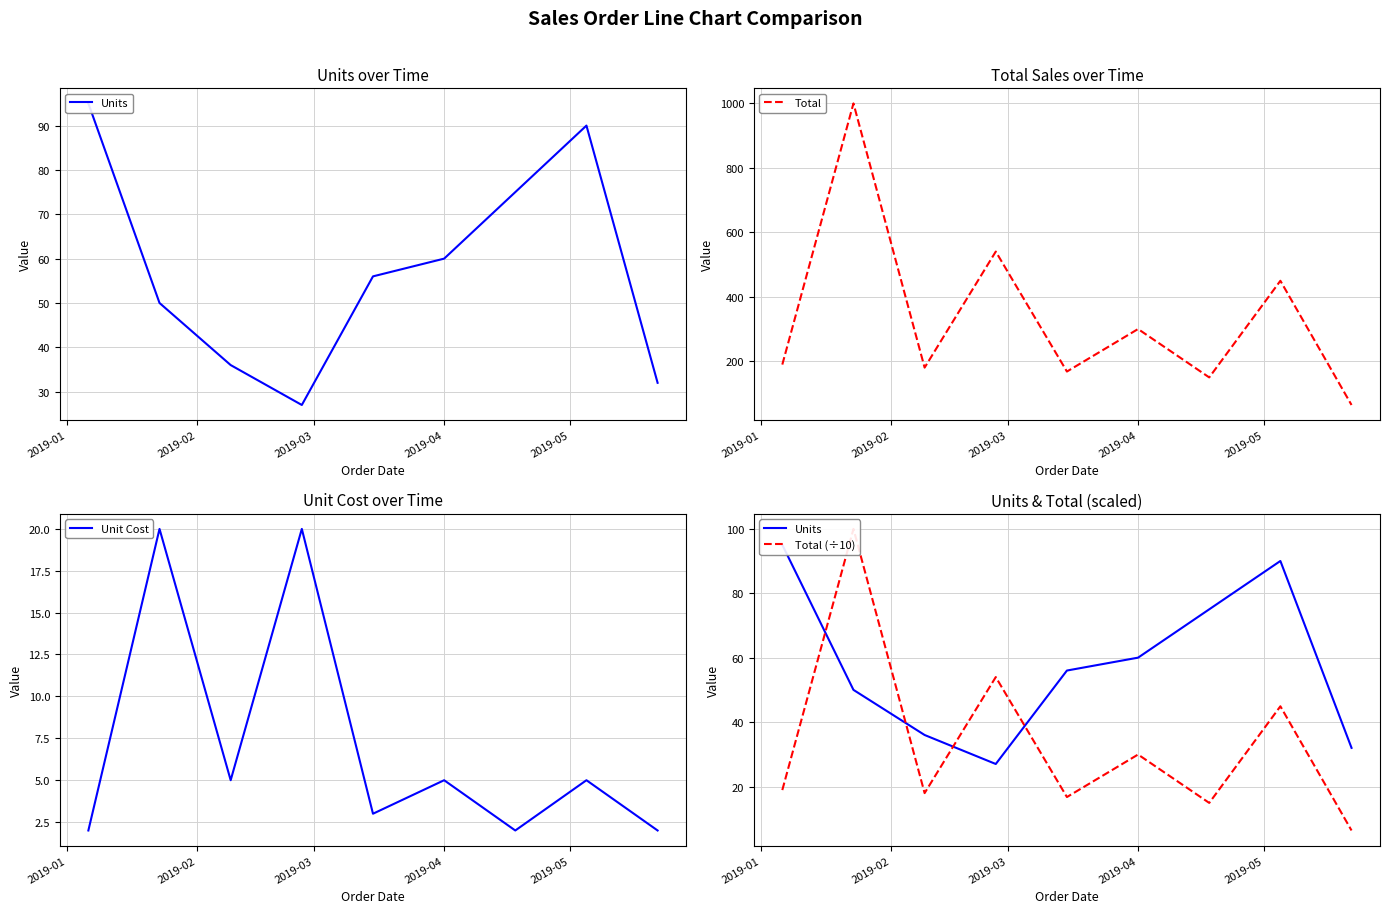

List the series in order of their peak value, highest first.

Total, Total (÷10), Units, Unit Cost